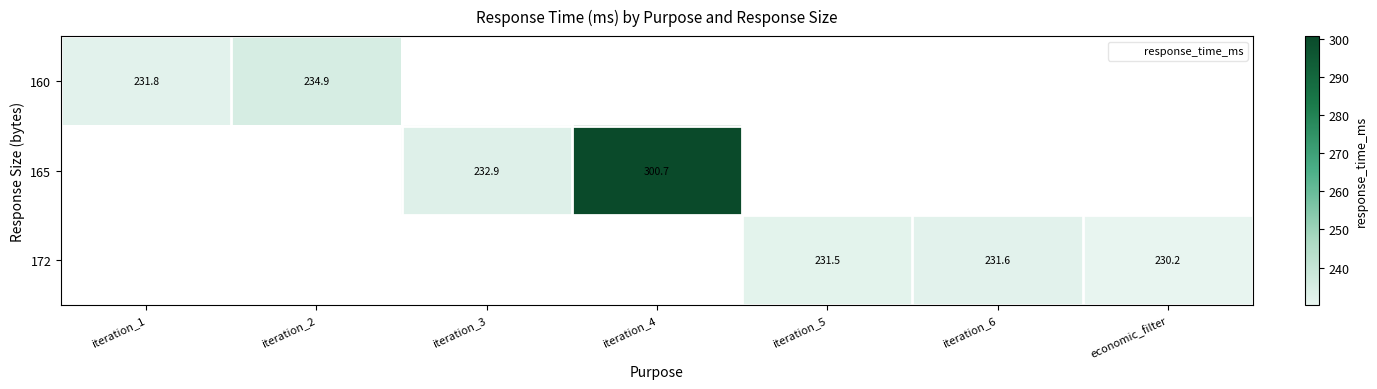

What value does the 160 series have at iteration_1?

231.8